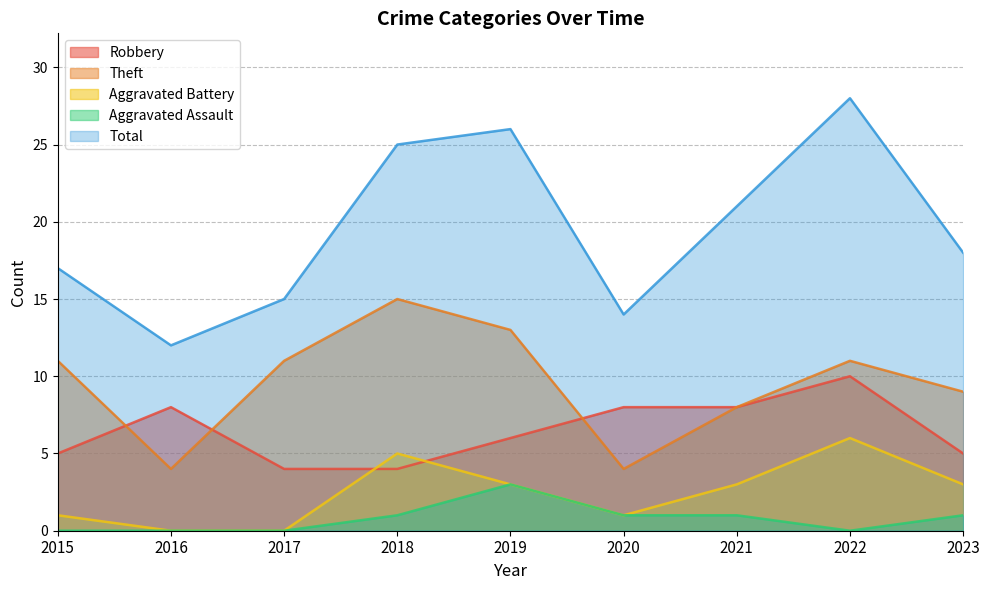

True or false: Theft and Total cross at least once.

False